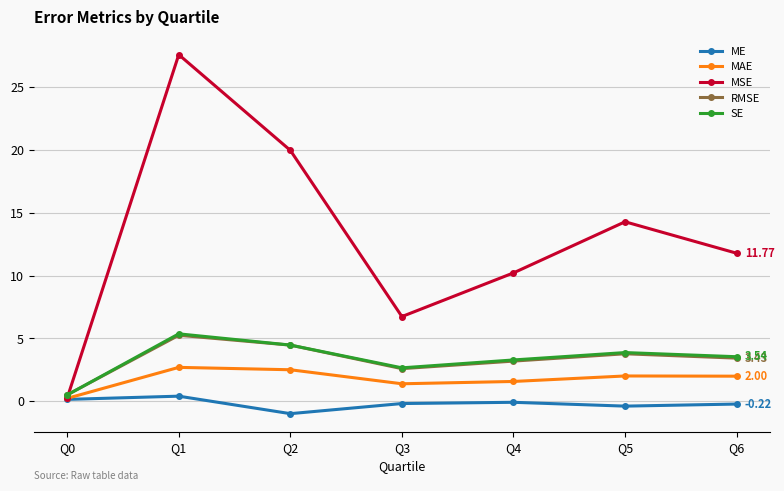

True or false: MSE has more than 2 interior local peaks.

False